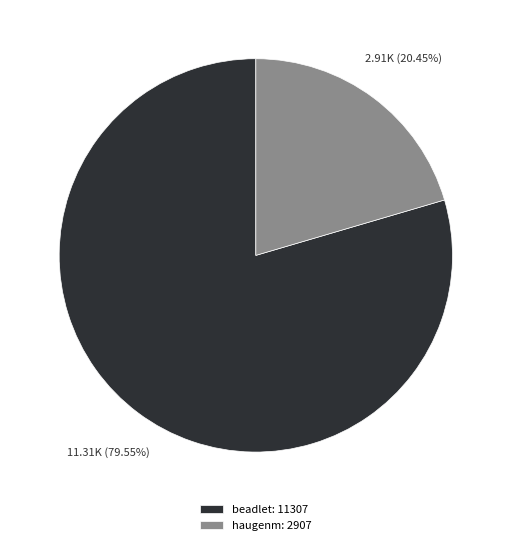

Which has a higher value, haugenm or beadlet?

beadlet